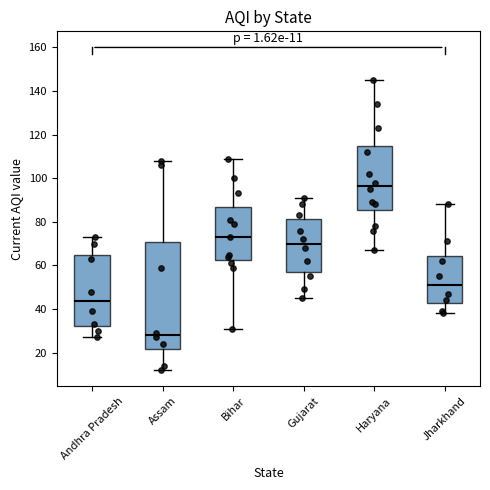

Which box is the tallest, from its lower edge to its upper edge?

Assam